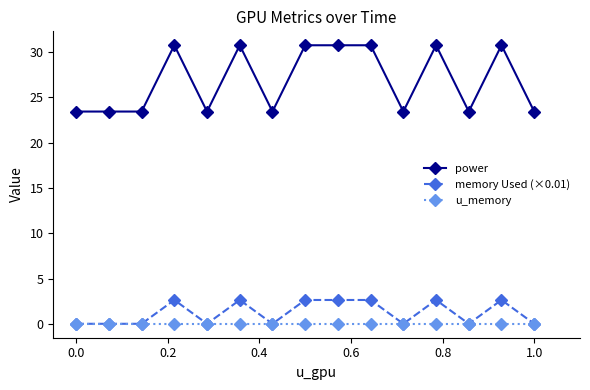

What are all the series names shown in the legend?

power, memory Used (×0.01), u_memory